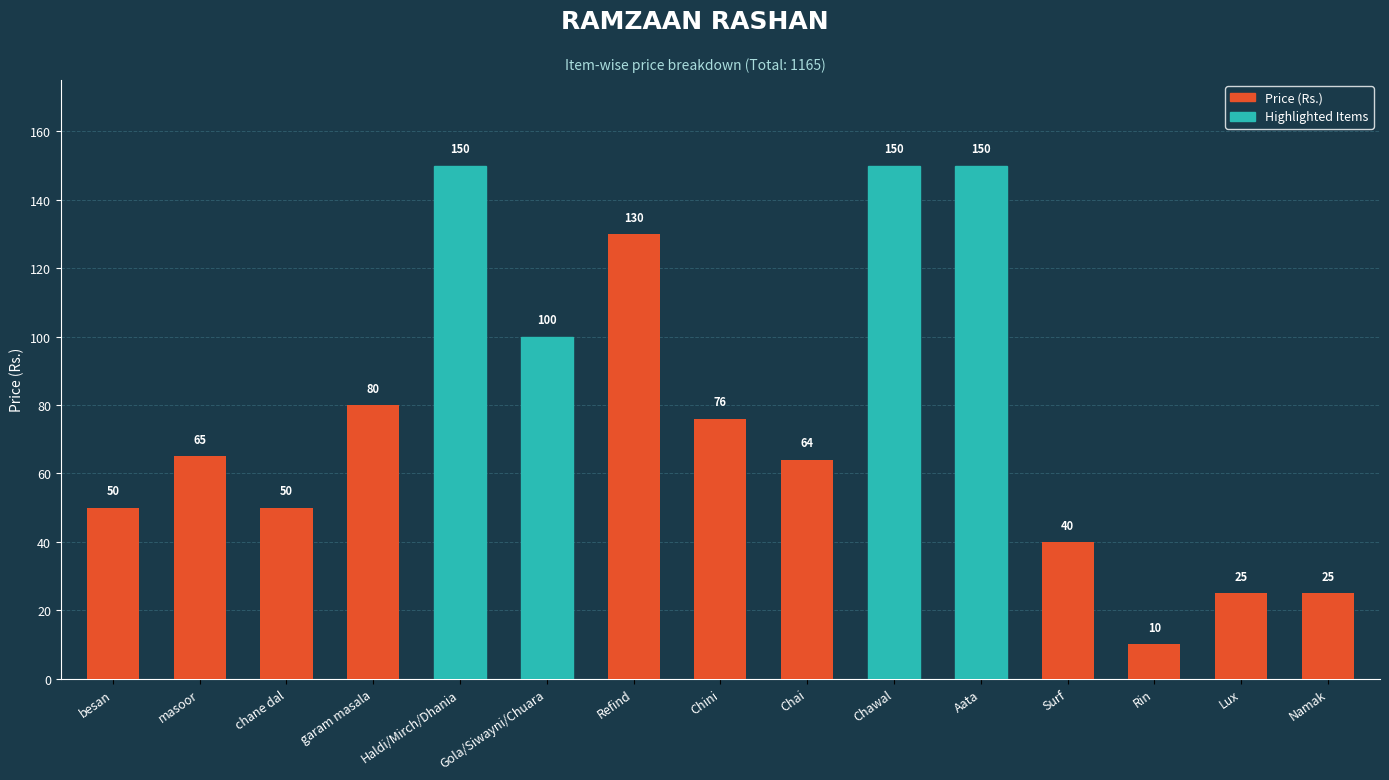

What is the sum of the values at Haldi/Mirch/Dhania and Chai?

214